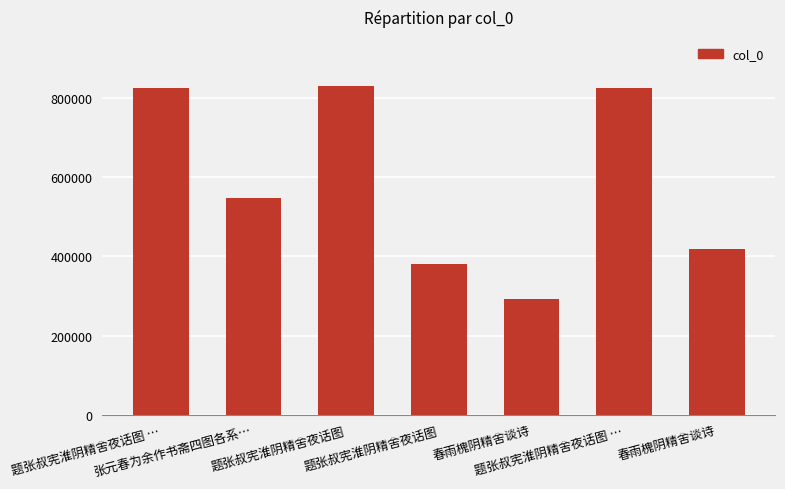

Does the chart contain any negative values?

No